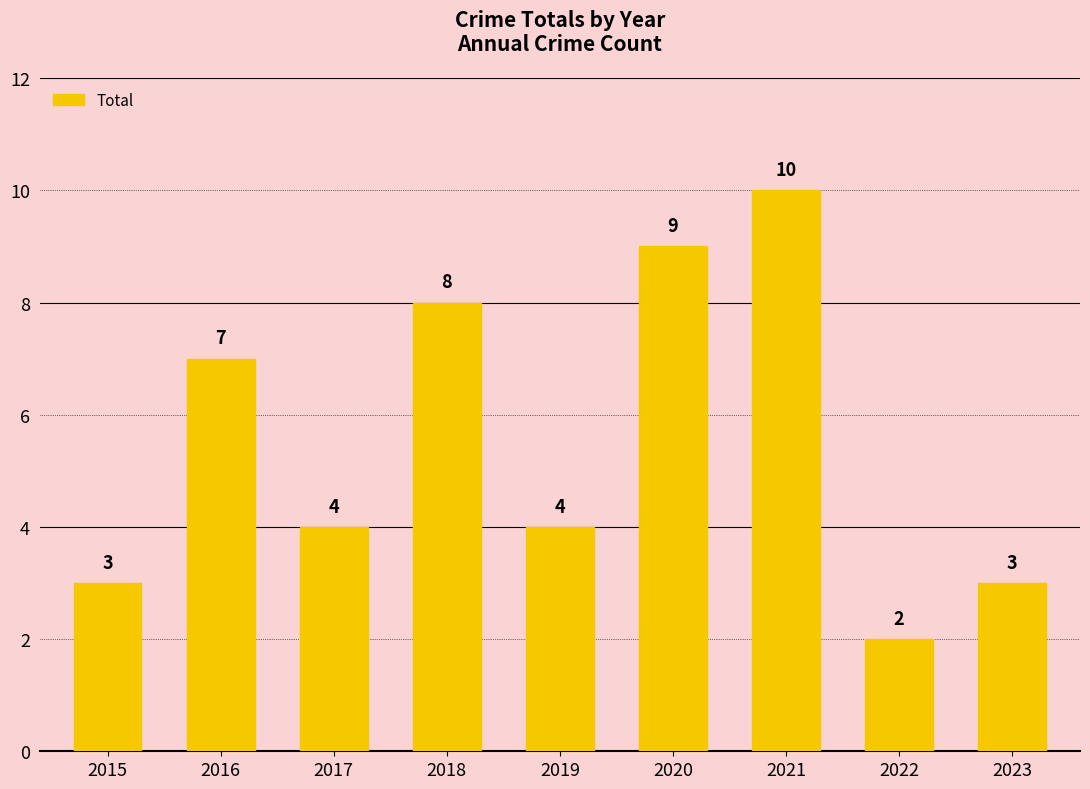

What is the greatest value displayed?

10